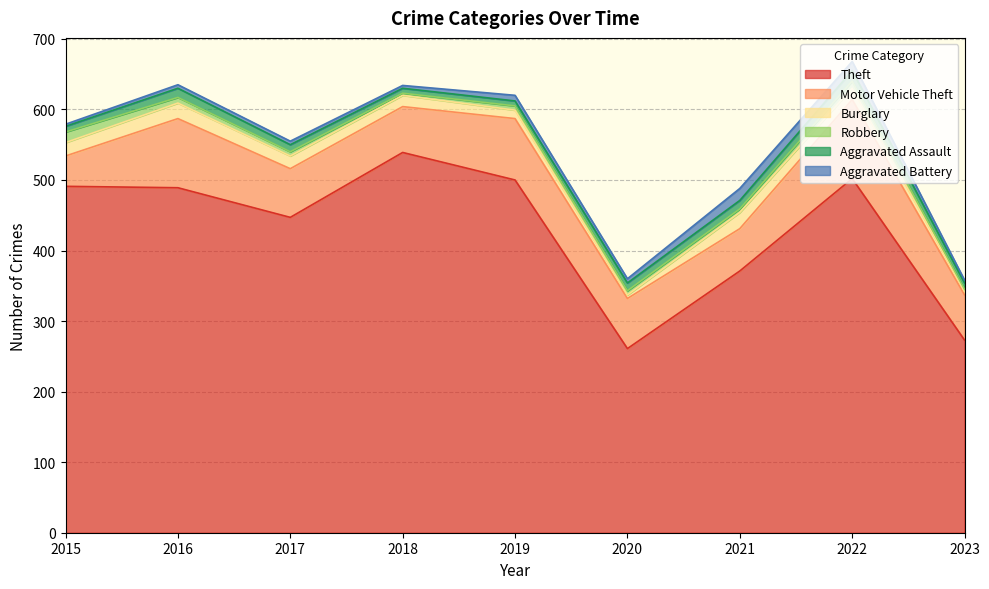

Rank the series by their maximum value, from lowest to highest.

Robbery, Aggravated Assault, Aggravated Battery, Burglary, Motor Vehicle Theft, Theft